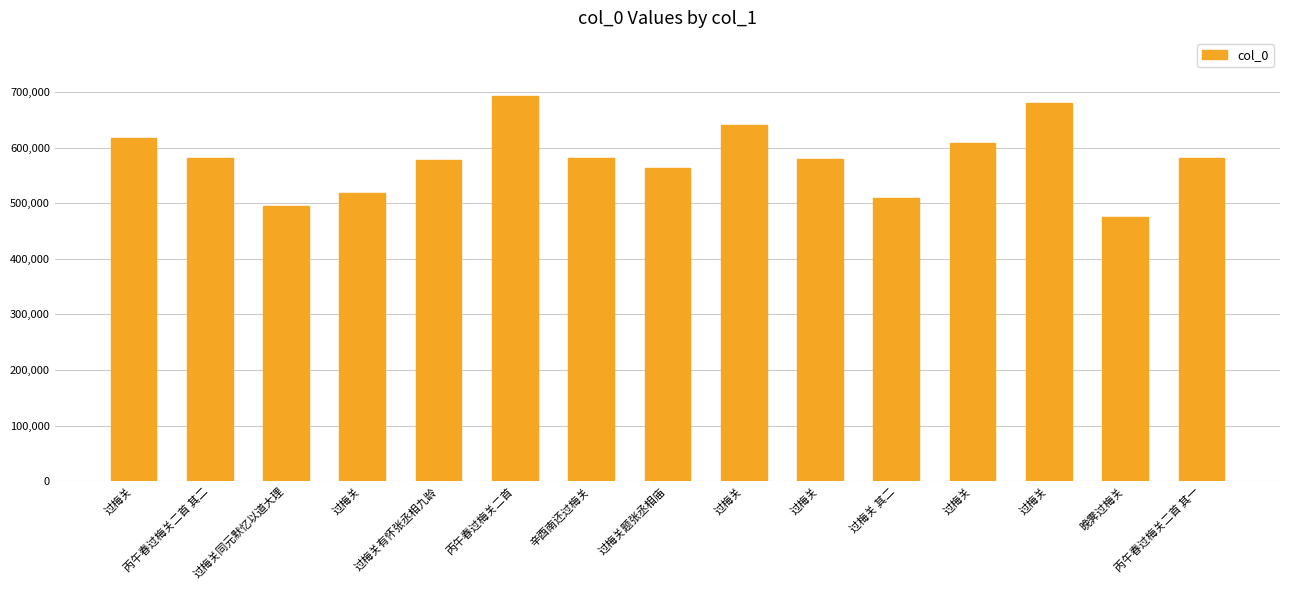

How many series are shown in this chart?

1